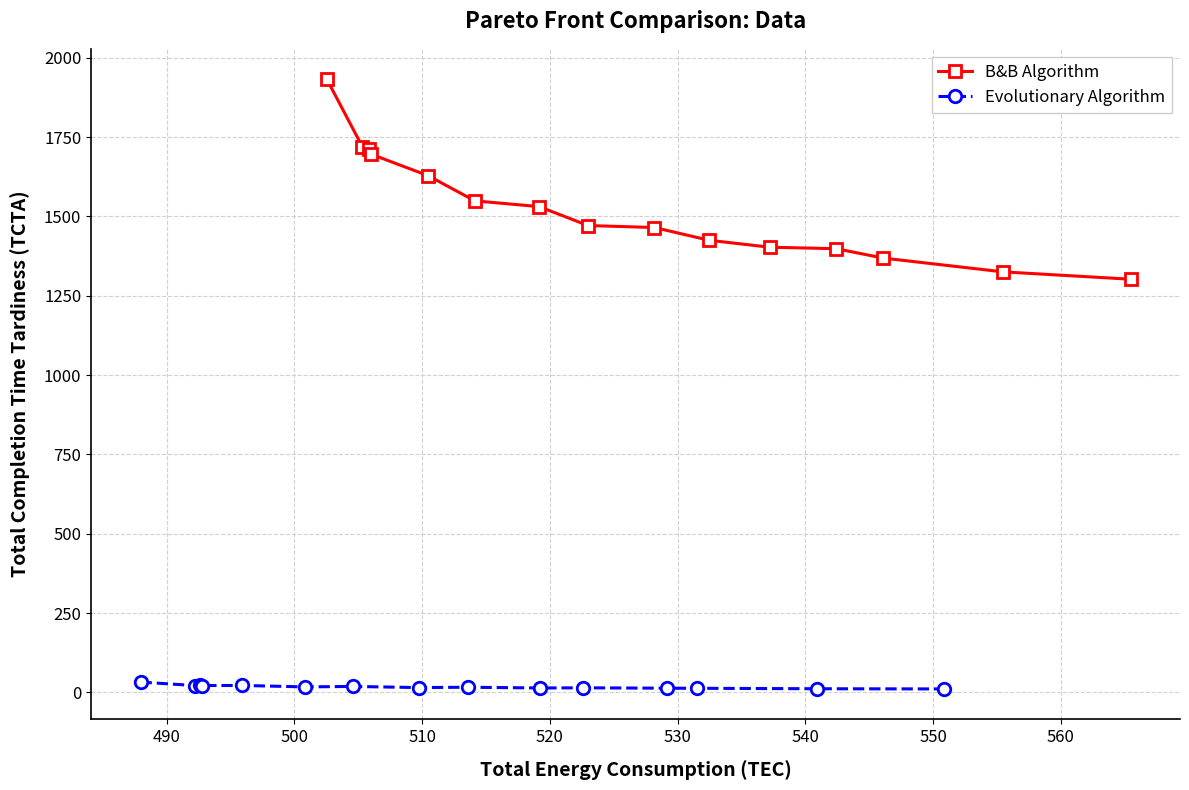

What is the minimum value for B&B Algorithm?

1302.0